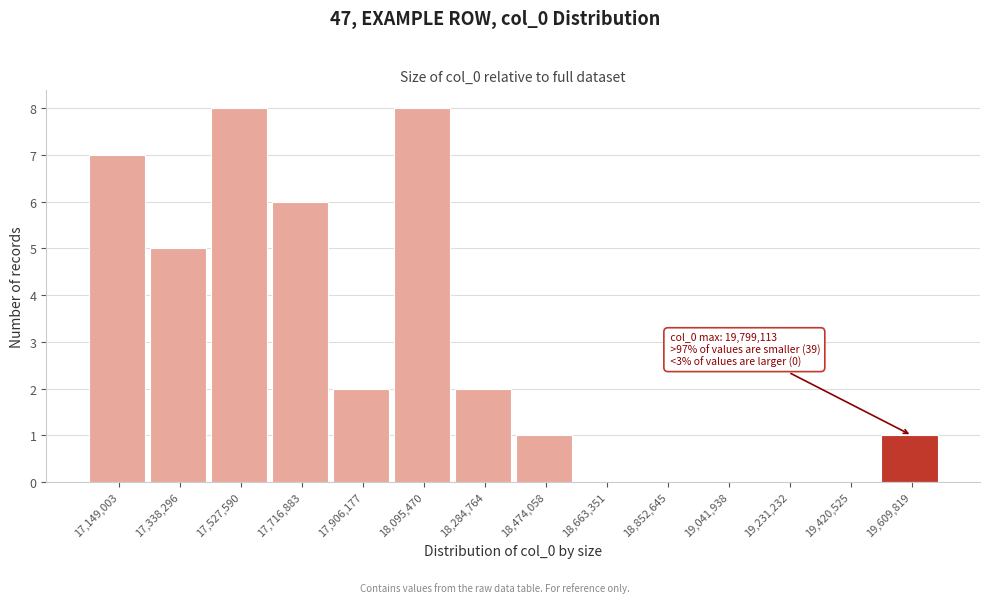

Reading left to right, transcribe all the data shown in this chart.

17,149,003=7	17,338,296=5	17,527,590=8	17,716,883=6	17,906,177=2	18,095,470=8	18,284,764=2	18,474,058=1	18,663,351=0	18,852,645=0	19,041,938=0	19,231,232=0	19,420,525=0	19,609,819=1